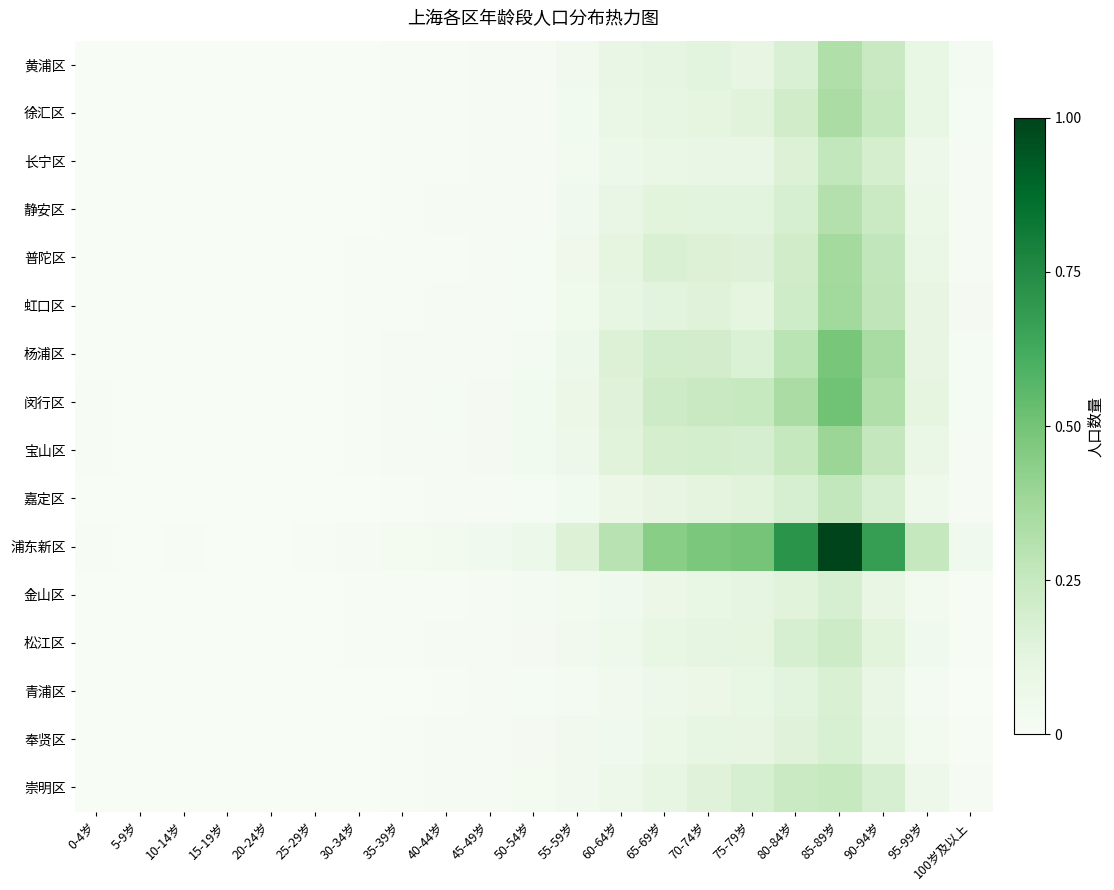

Between 50-54岁 and 70-74岁, which is larger?

70-74岁